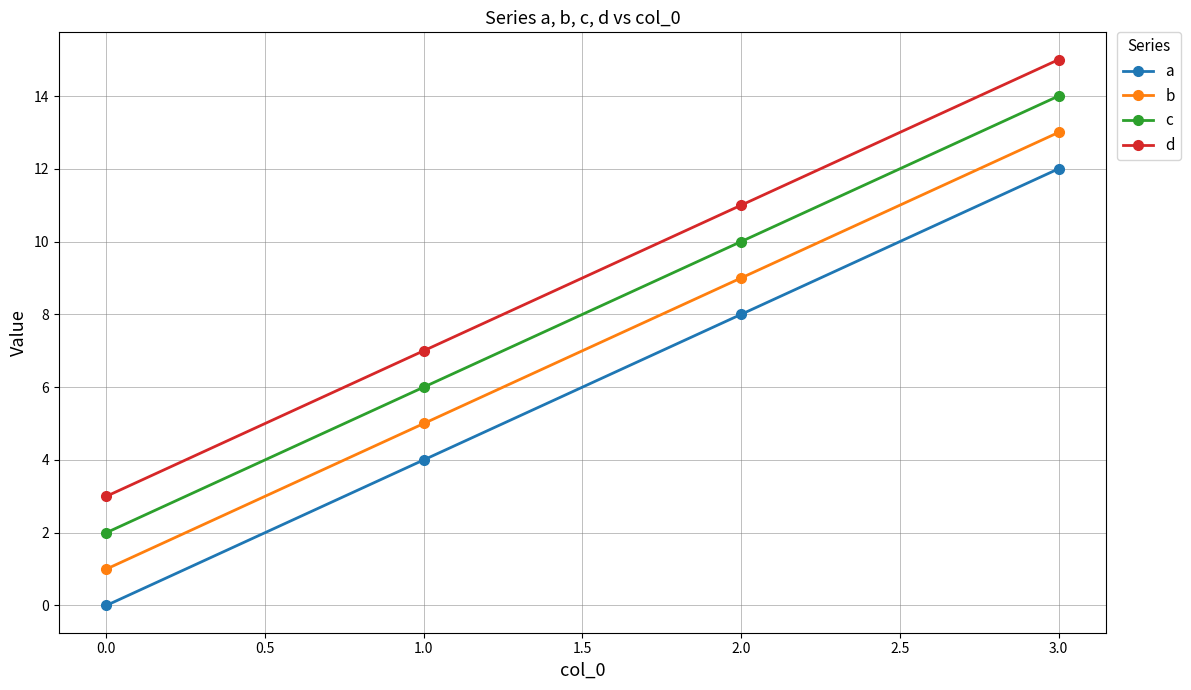

What is the difference between the maximum and minimum values in the a series?

12